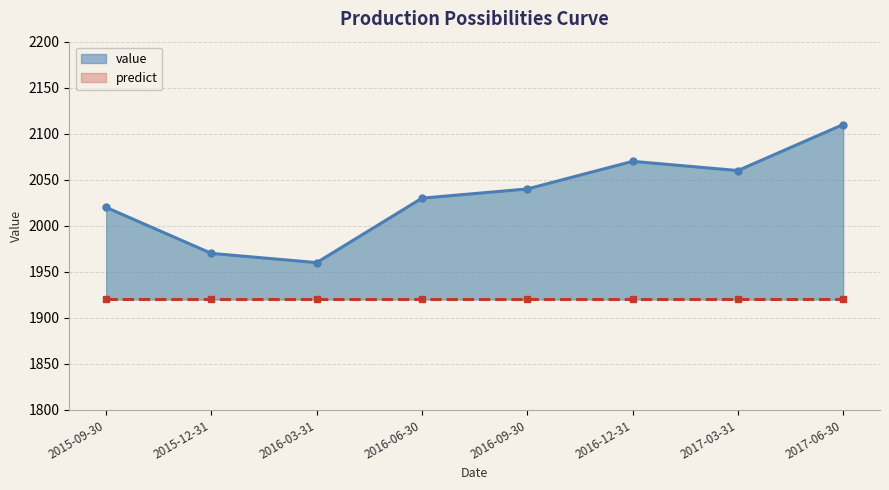

What position from the left is 2017-03-31?

7